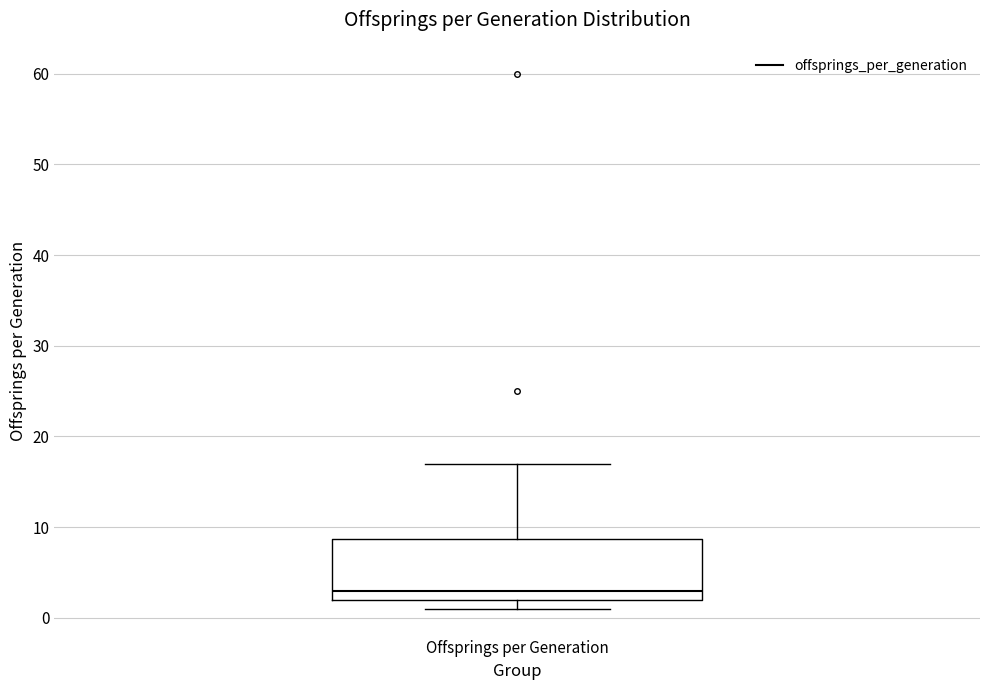

Transcribe this box plot: give where the median line is, the range the box spans, and where the two whiskers end, as read against the y-axis. The values are not printed on the chart, so give them approximately, as read against the axis.

median 3, box 2 to 9, whiskers 1 to 17